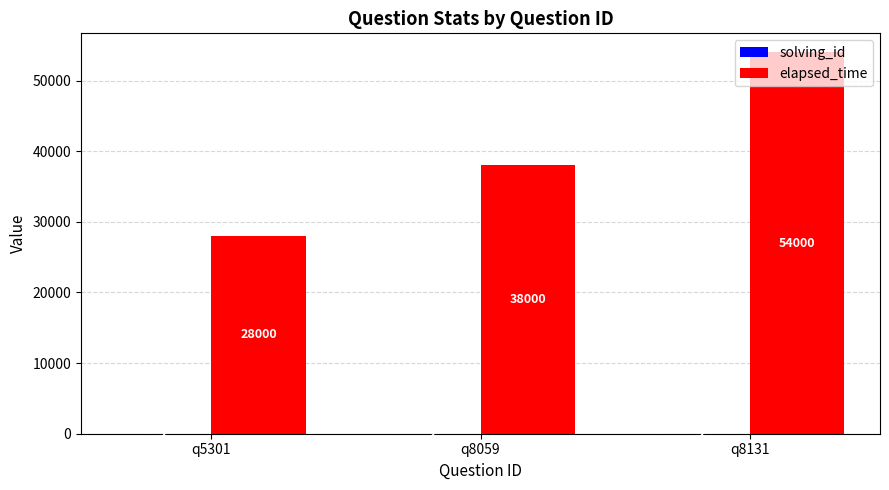

What is the total value across all series at q8131?

54002